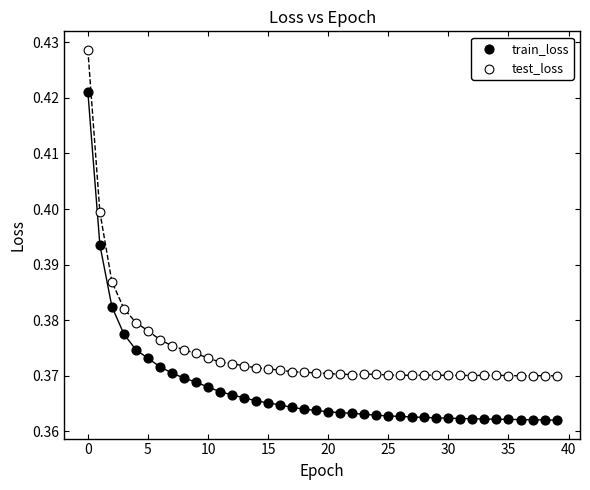

Which series reaches the minimum Y coordinate?

train_loss